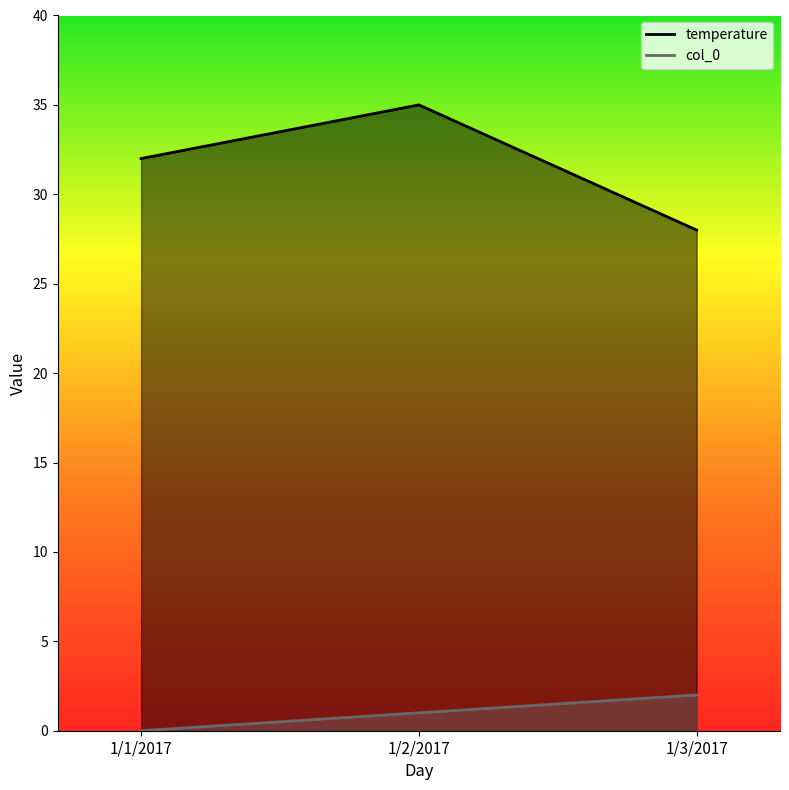

Is it true that temperature equals 47 at 1/1/2017?

False